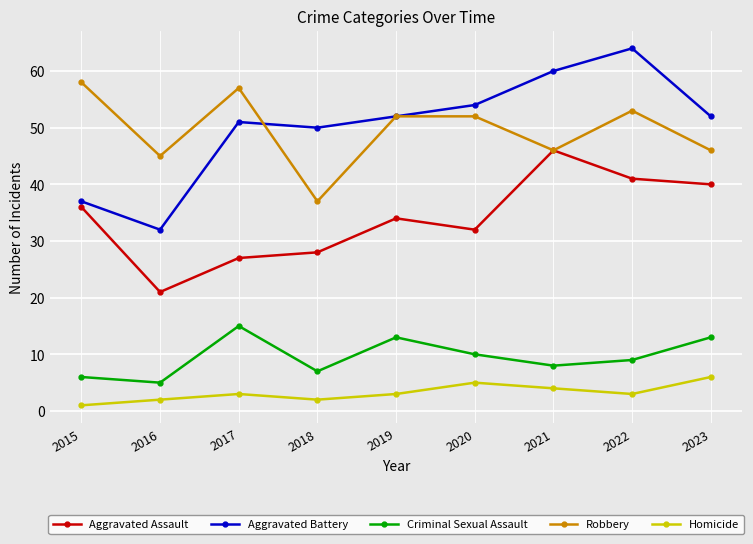

Reading right to left, what are all the values shown in this chart?

Aggravated Assault: 2023=40	2022=41	2021=46	2020=32	2019=34	2018=28	2017=27	2016=21	2015=36
Aggravated Battery: 2023=52	2022=64	2021=60	2020=54	2019=52	2018=50	2017=51	2016=32	2015=37
Criminal Sexual Assault: 2023=13	2022=9	2021=8	2020=10	2019=13	2018=7	2017=15	2016=5	2015=6
Robbery: 2023=46	2022=53	2021=46	2020=52	2019=52	2018=37	2017=57	2016=45	2015=58
Homicide: 2023=6	2022=3	2021=4	2020=5	2019=3	2018=2	2017=3	2016=2	2015=1